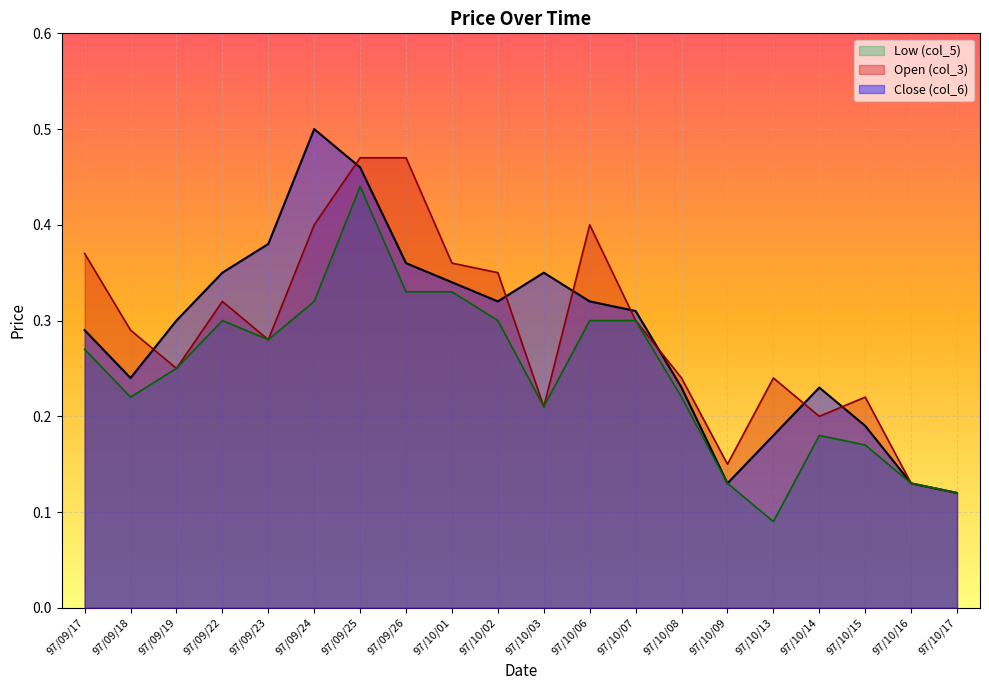

Is the value of Open (col_3) at 97/09/22 greater than the value of Low (col_5) at 97/10/07?

Yes